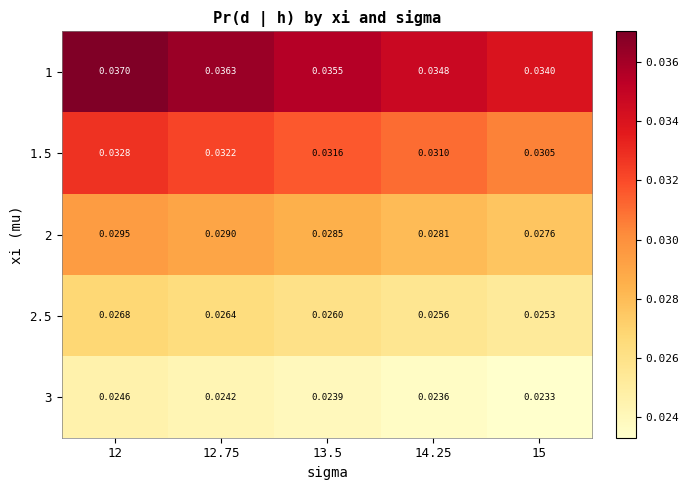

How many categories are shown in the chart?

5